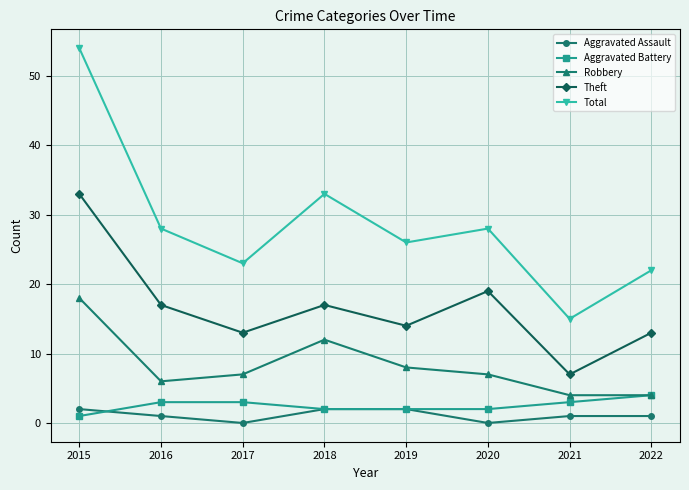

Which series has the largest total across all categories?

Total